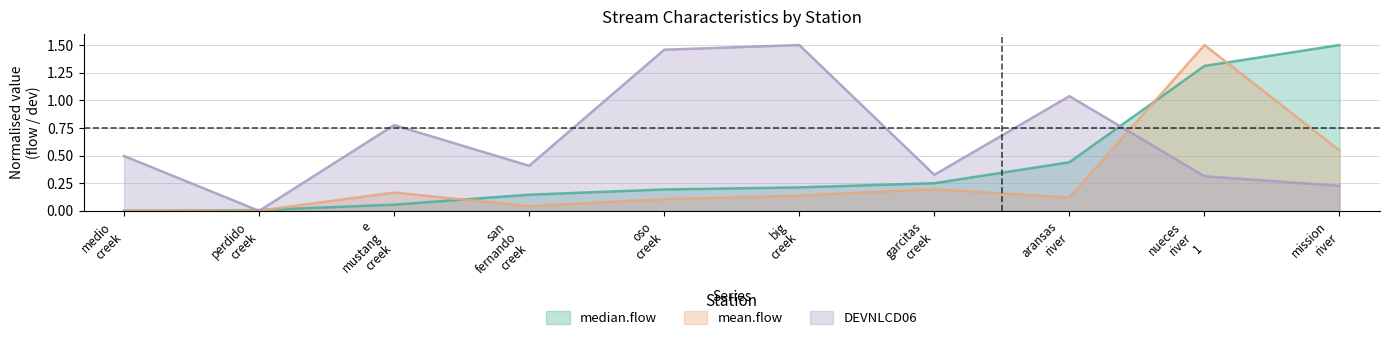

At which category does DEVNLCD06 reach its first local valley?

perdido
creek